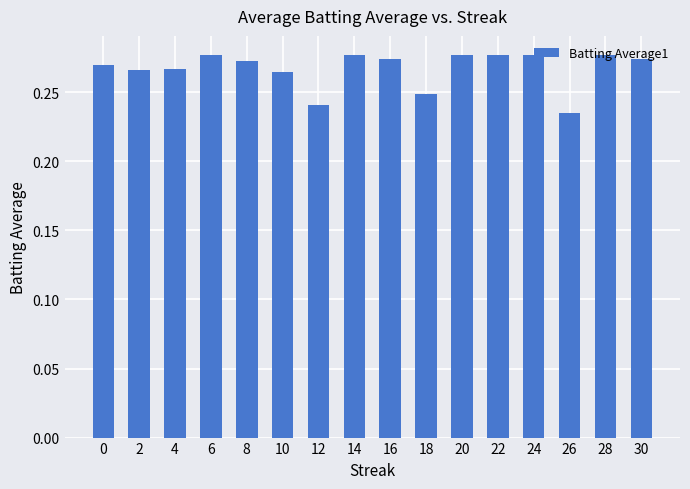

How many values are between 0 and 1?

16